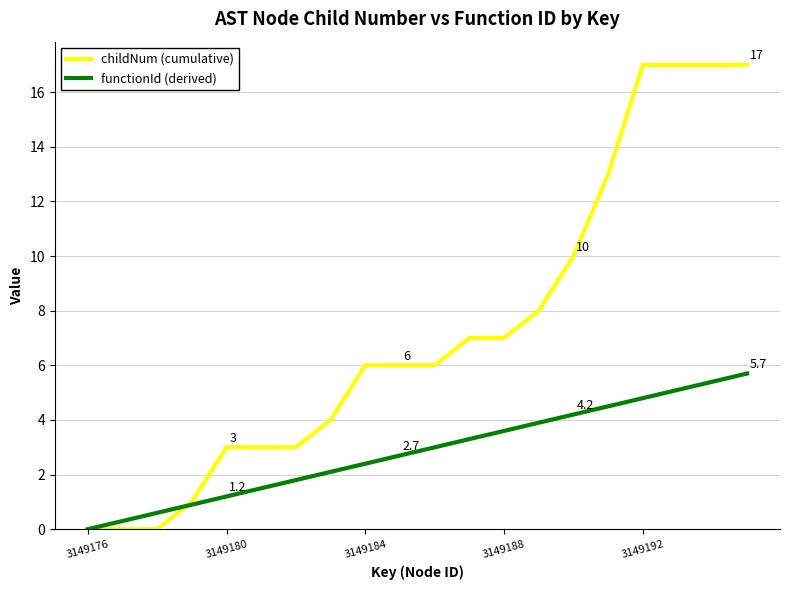

How many categories are shown in the chart?

20